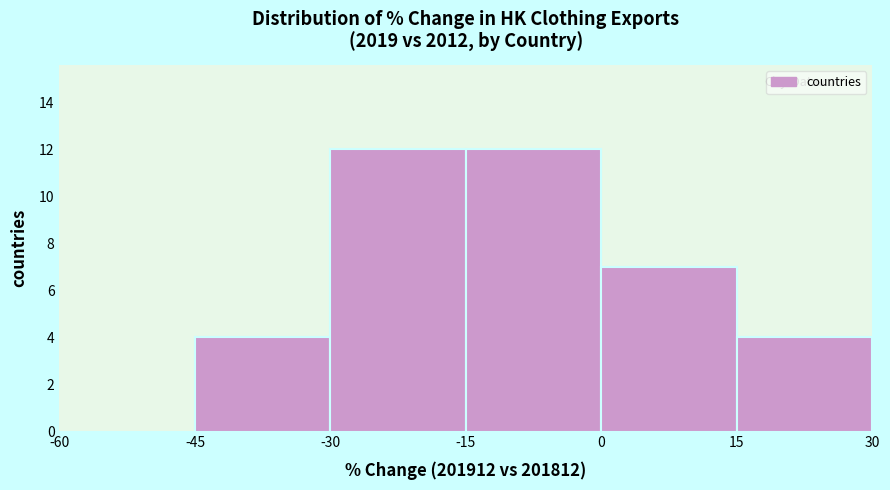

What is the height of the bar covering 0 to 15 on the x-axis? The values are not printed on the chart, so give them approximately, as read against the axis.

7